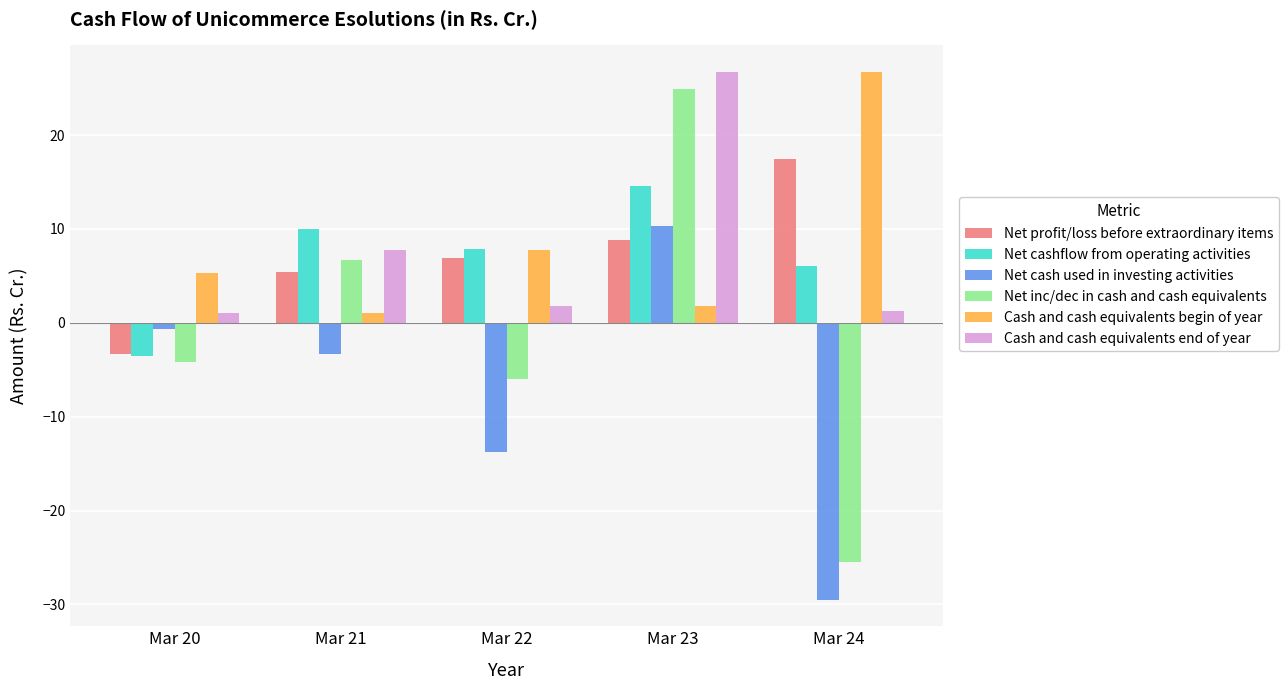

The value of Net inc/dec in cash and cash equivalents at Mar 24 is -15.6. True or false?

False